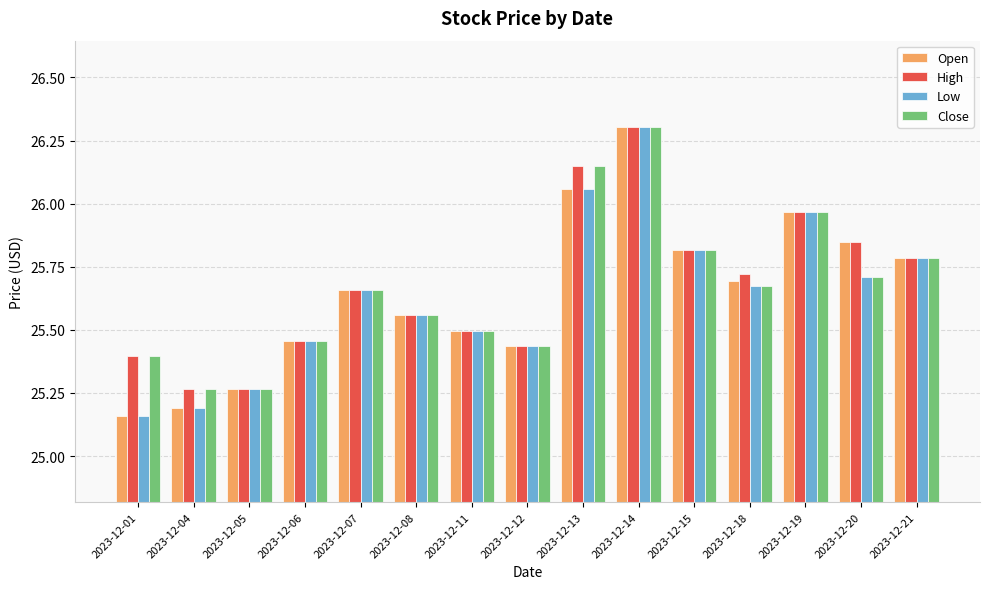

What are all the series names shown in the legend?

Open, High, Low, Close